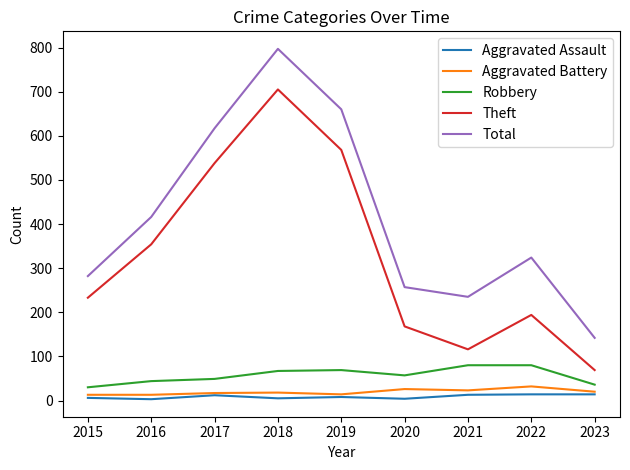

What is the difference between the highest and lowest values at 2018?

792